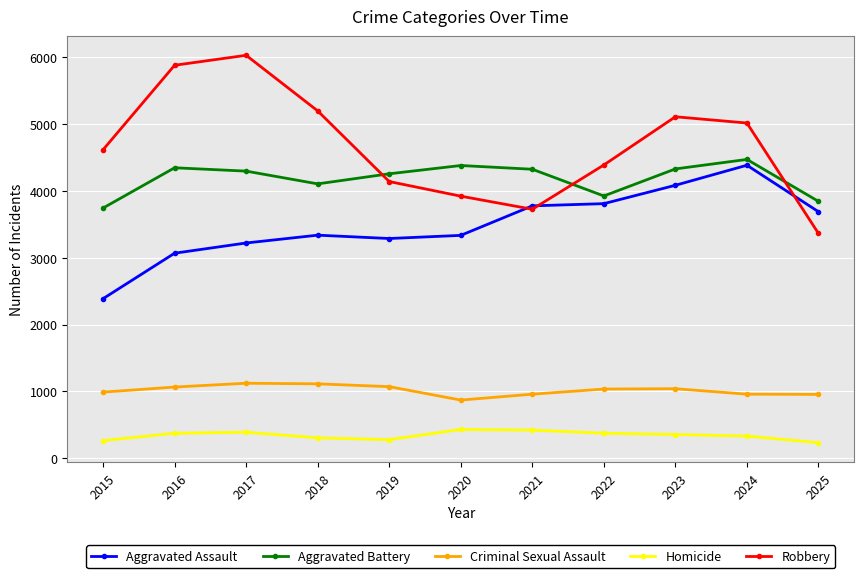

Which series has the widest spread of values?

Robbery